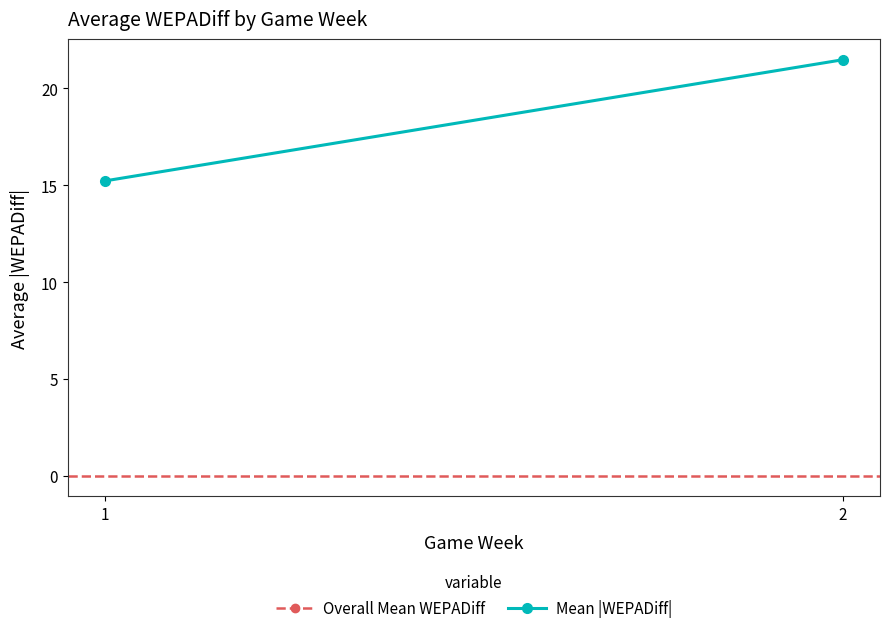

Where is Overall Mean WEPADiff nearest to the value 0?

1